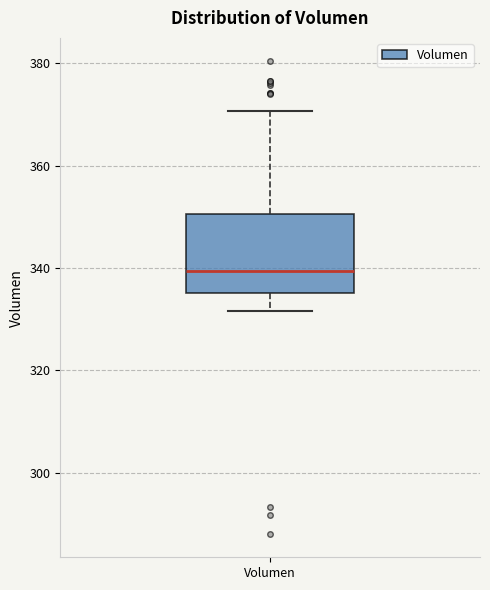

Transcribe this box plot: give where the median line is, the range the box spans, and where the two whiskers end, as read against the y-axis. The values are not printed on the chart, so give them approximately, as read against the axis.

median 340, box 336 to 350, whiskers 332 to 370